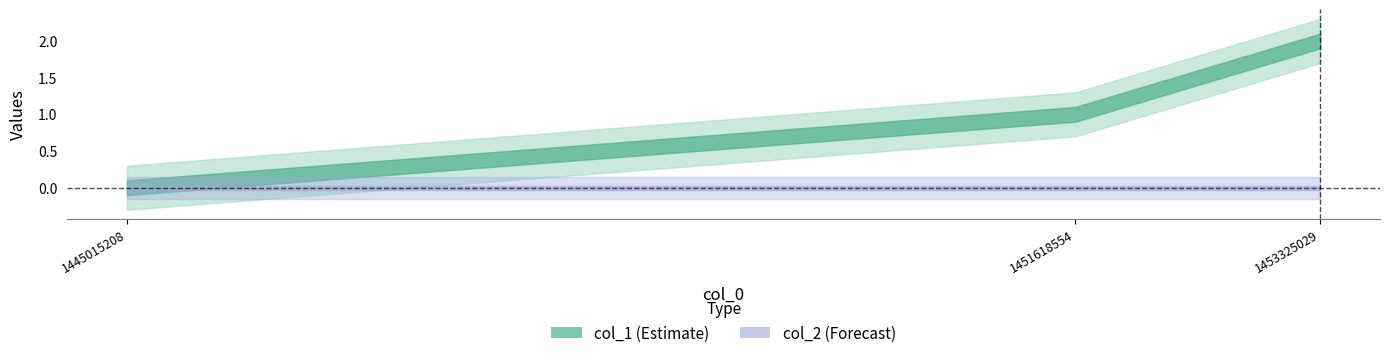

At which category does the chart reach its peak across all series?

1453325029